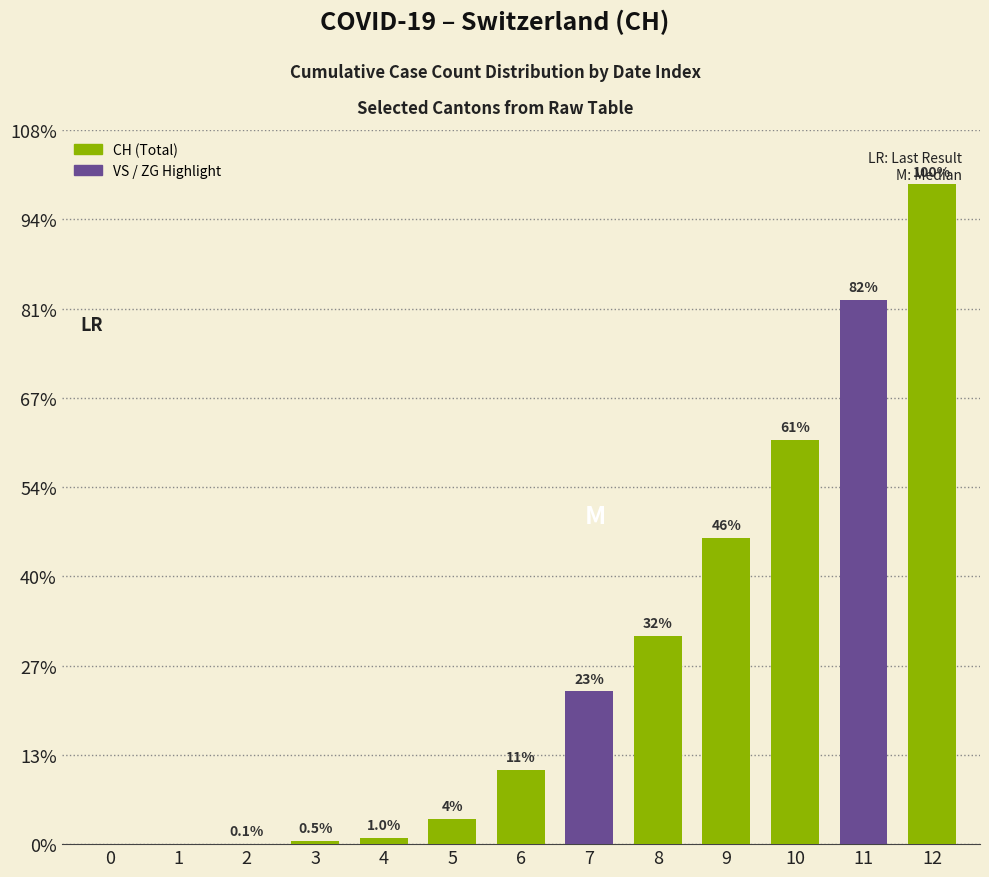

Are the bars horizontal?

No